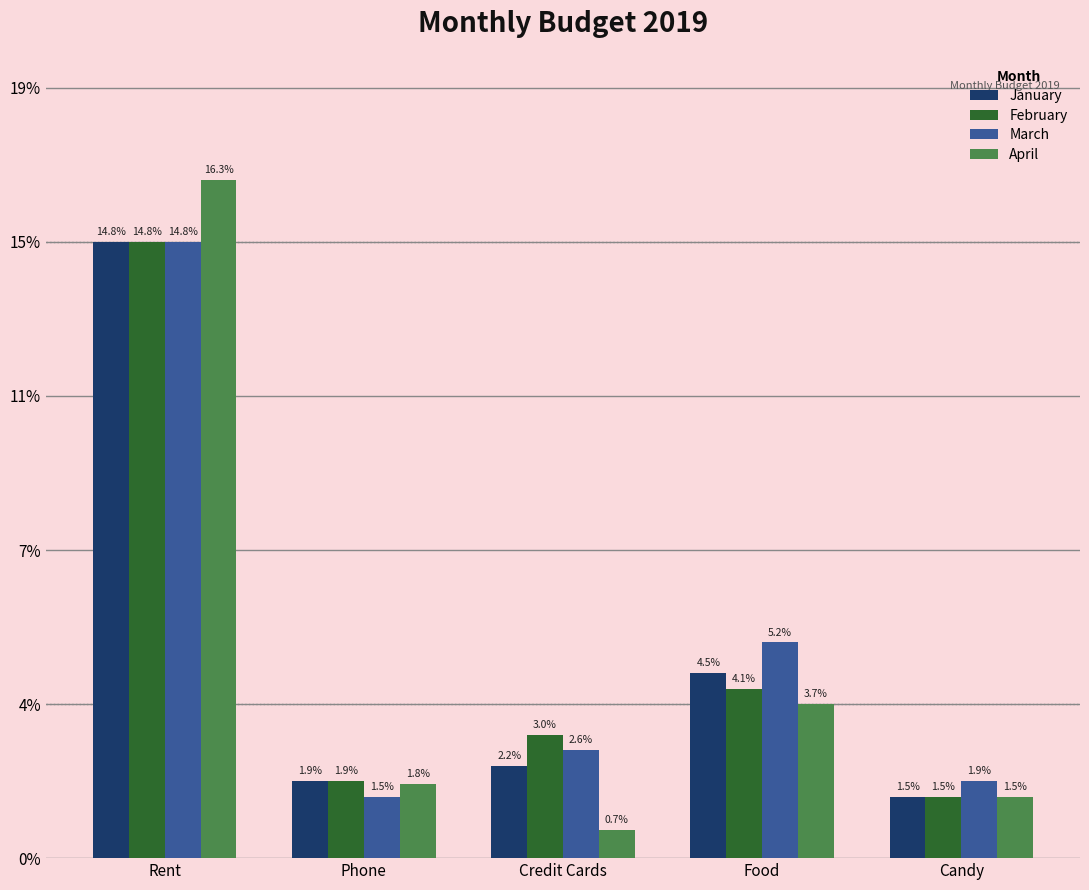

What are all the series names shown in the legend?

January, February, March, April